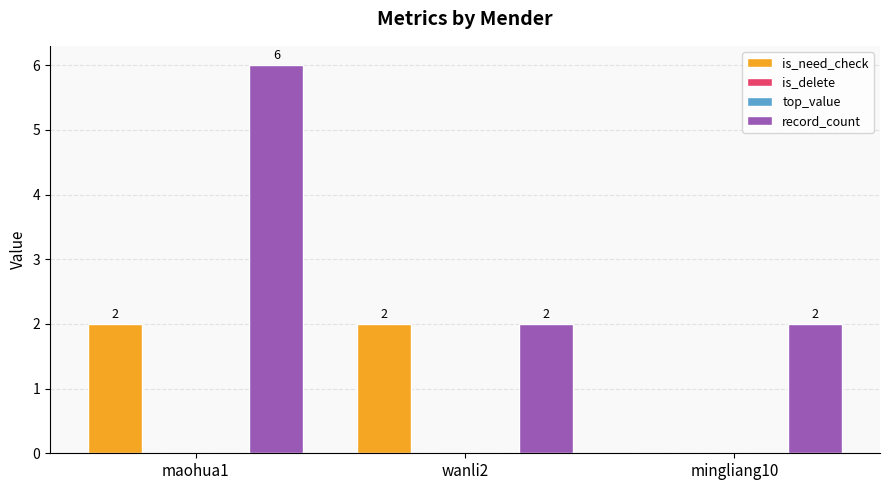

What is the label of the 1st bar from the left?

maohua1